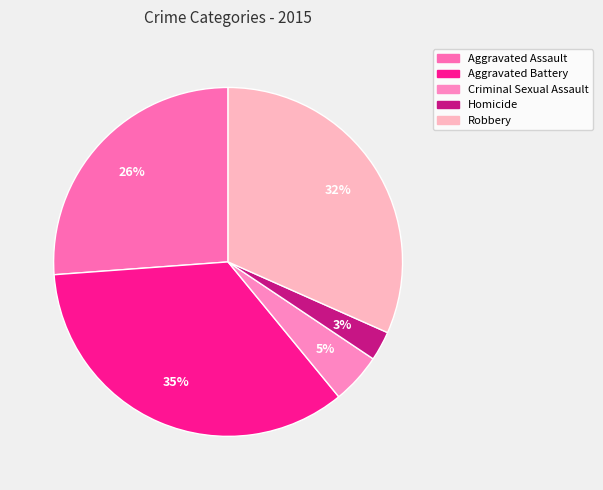

How many slices are in this pie chart?

5